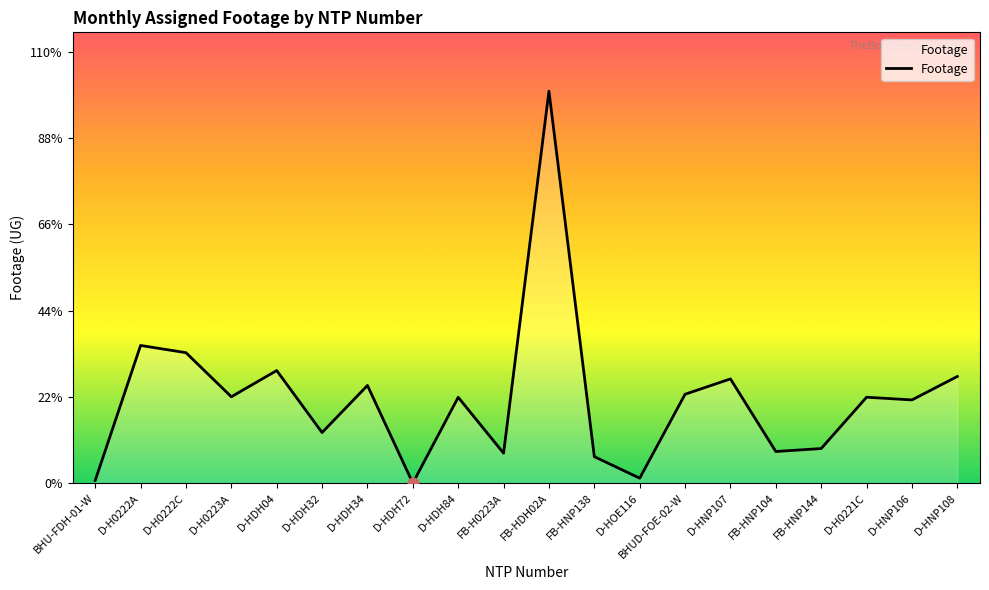

What is the change in value from D-H0222C to D-H0221C?

-2583